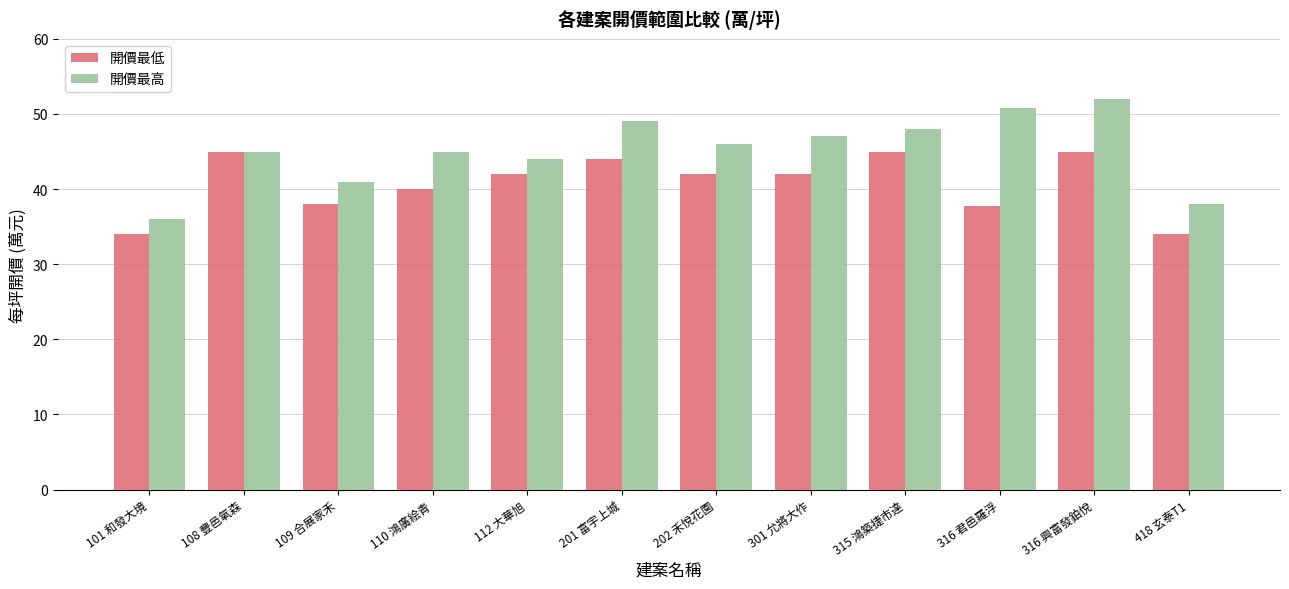

At which label does 開價最低 first exceed 42?

108 豐邑氧森